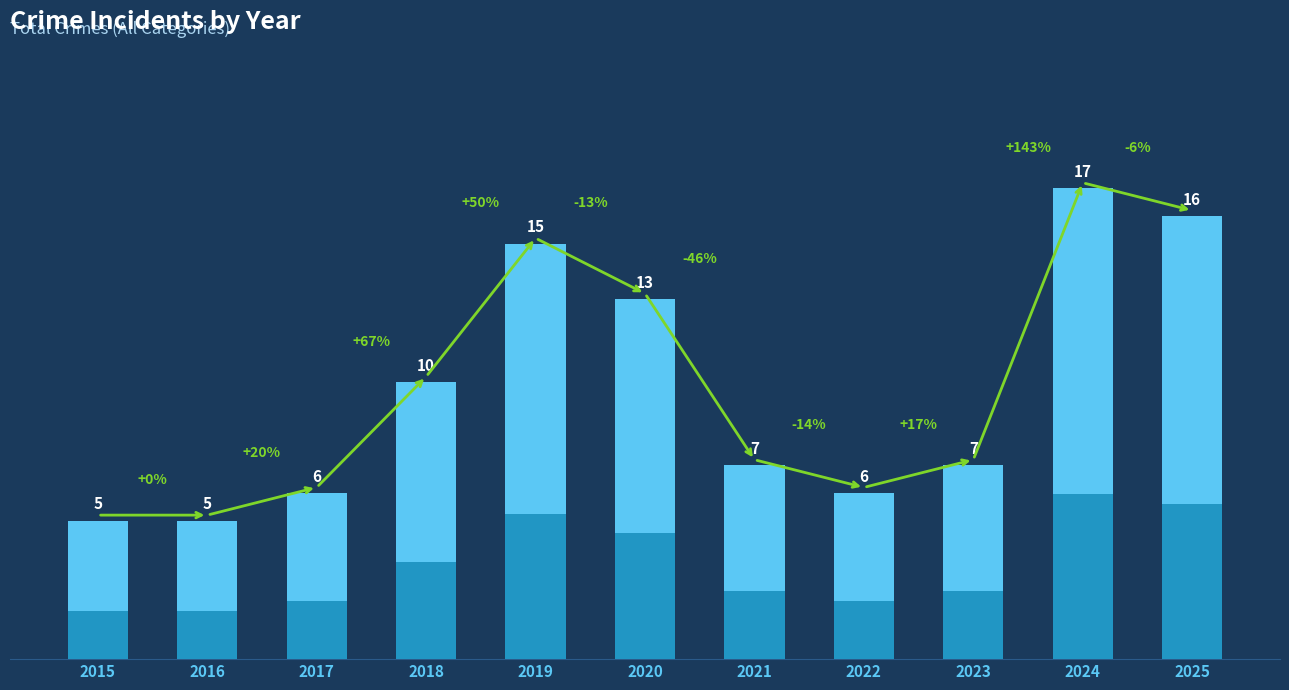

The value at 2015 is 9. True or false?

False